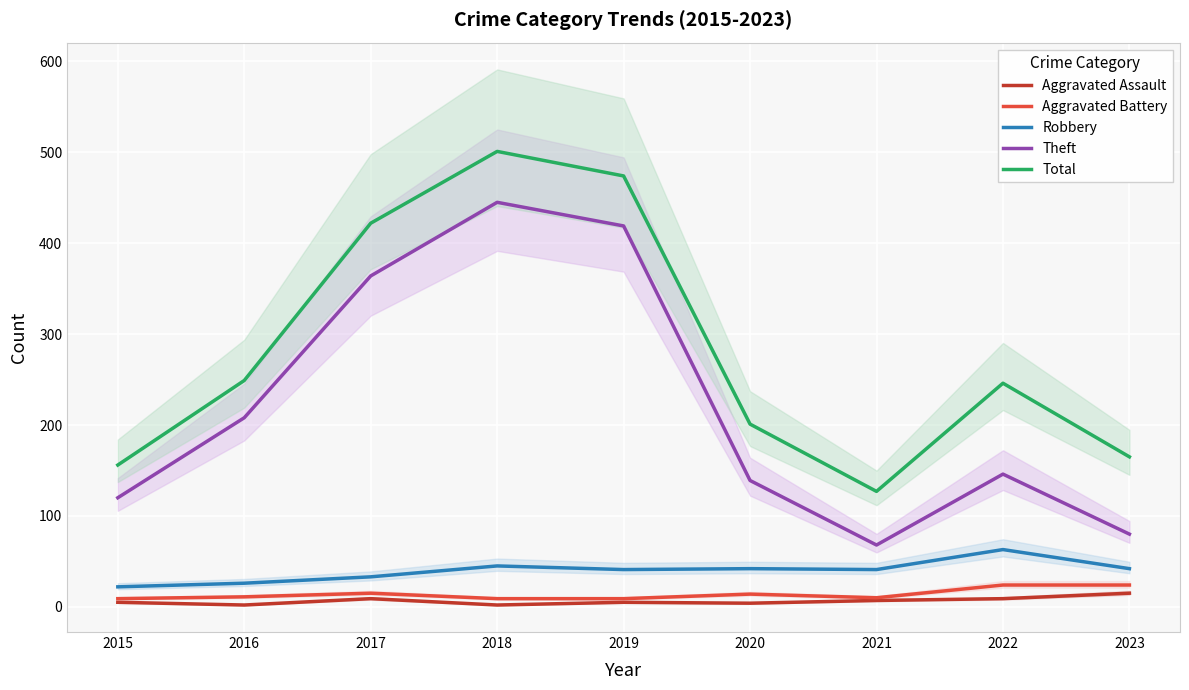

Reading right to left, what are all the values shown in this chart?

Aggravated Assault: 15	9	7	4	5	2	9	2	5
Aggravated Battery: 24	24	10	14	9	9	15	11	9
Robbery: 42	63	41	42	41	45	33	26	22
Theft: 80	146	68	139	419	445	364	208	120
Total: 165	246	127	201	474	501	422	249	156